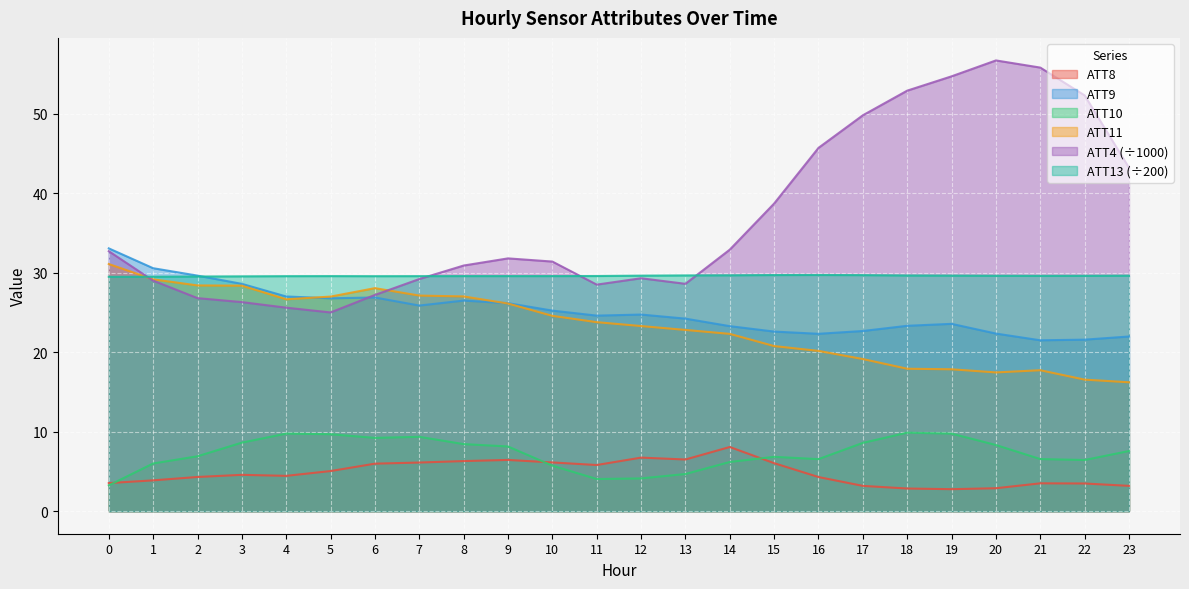

What is the value of the ATT11 point at the 16th from the left?

20.8